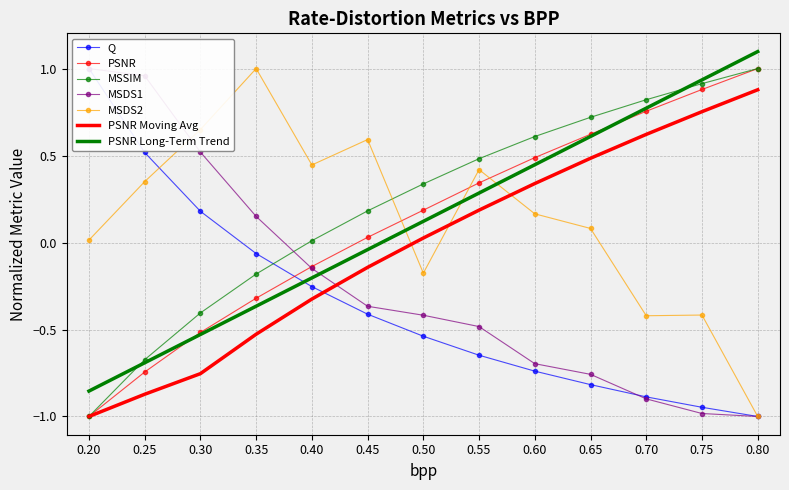

Between 0.25 and 0.35, which series saw the biggest shift?

MSDS1